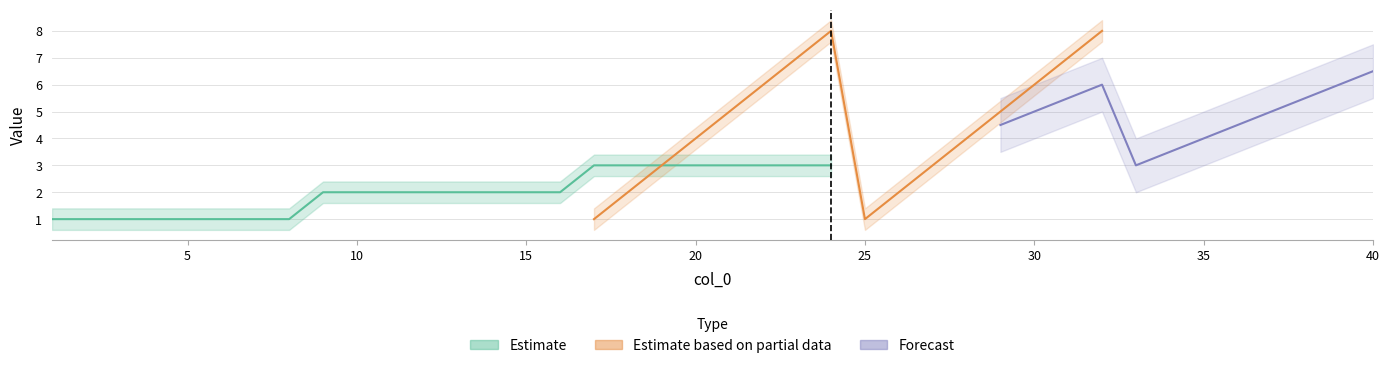

True or false: item has more than 0 interior local peaks.

False